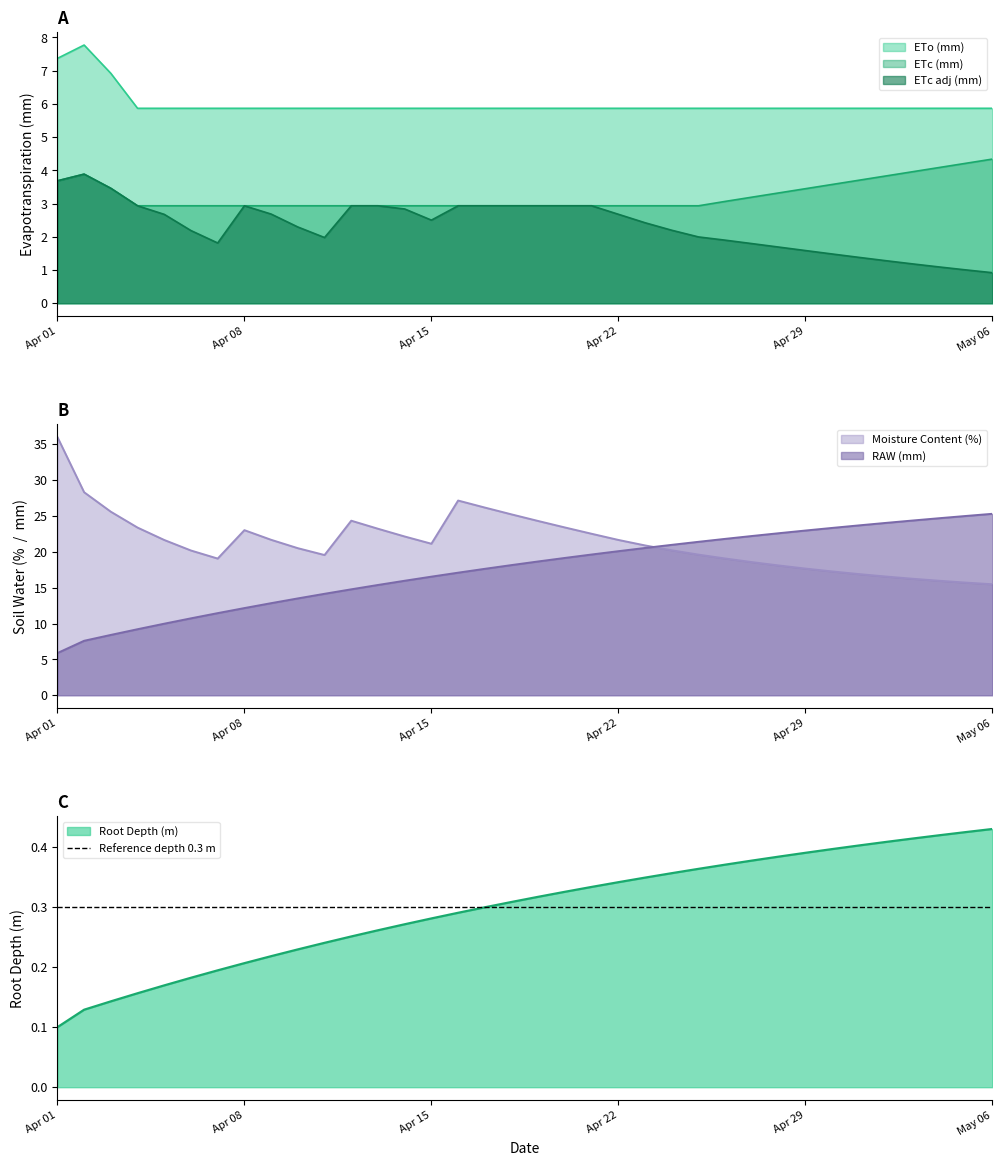

Which category has the highest value in the Moisture Content (%) series?

Apr 01